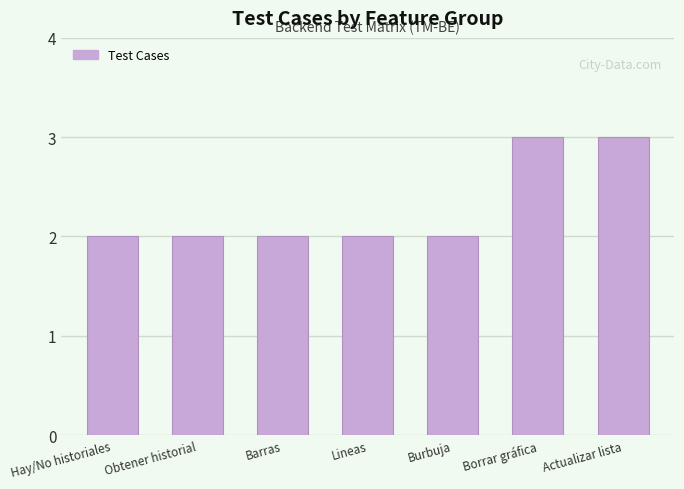

Is it true that the value at Borrar gráfica is 3?

True